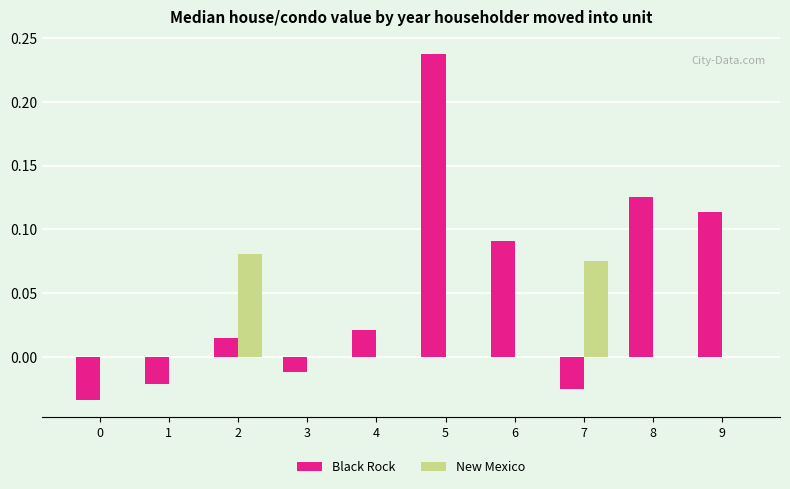

Between 4 and 6, which series saw the biggest shift?

Black Rock